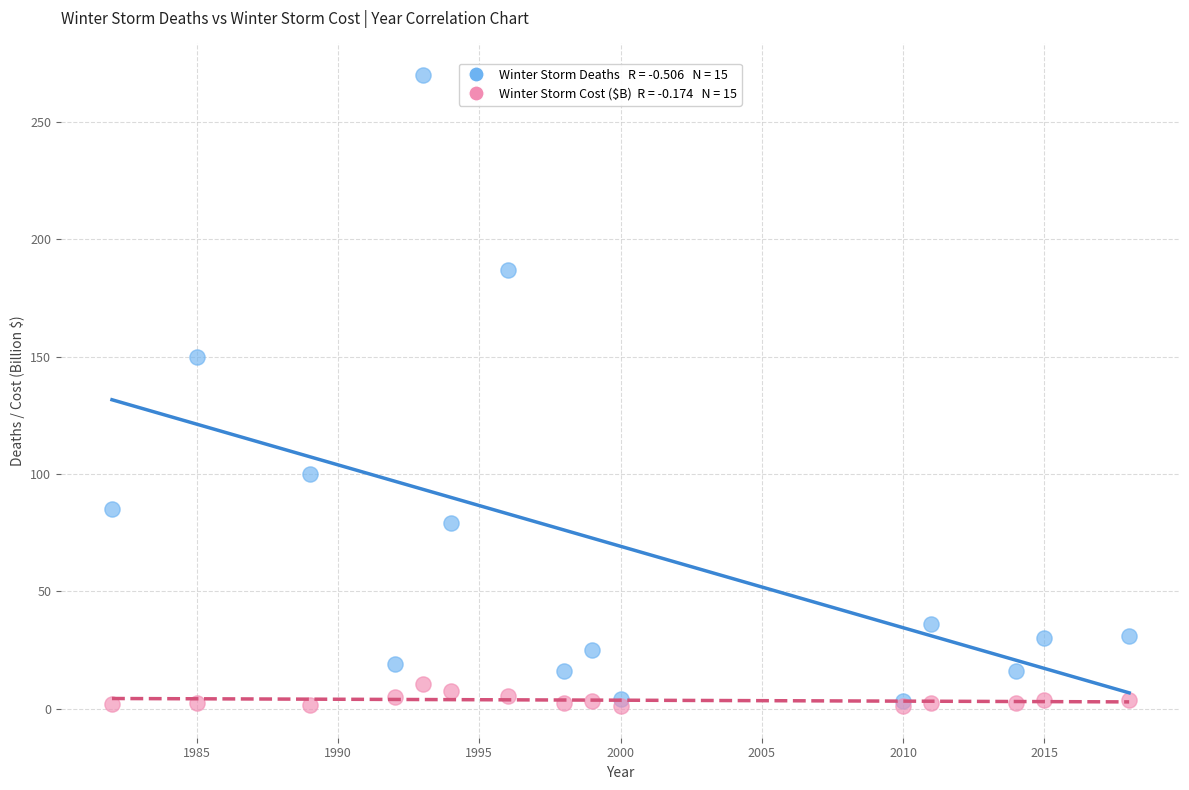

Across all series, what Y value is closest to 135?

150.0